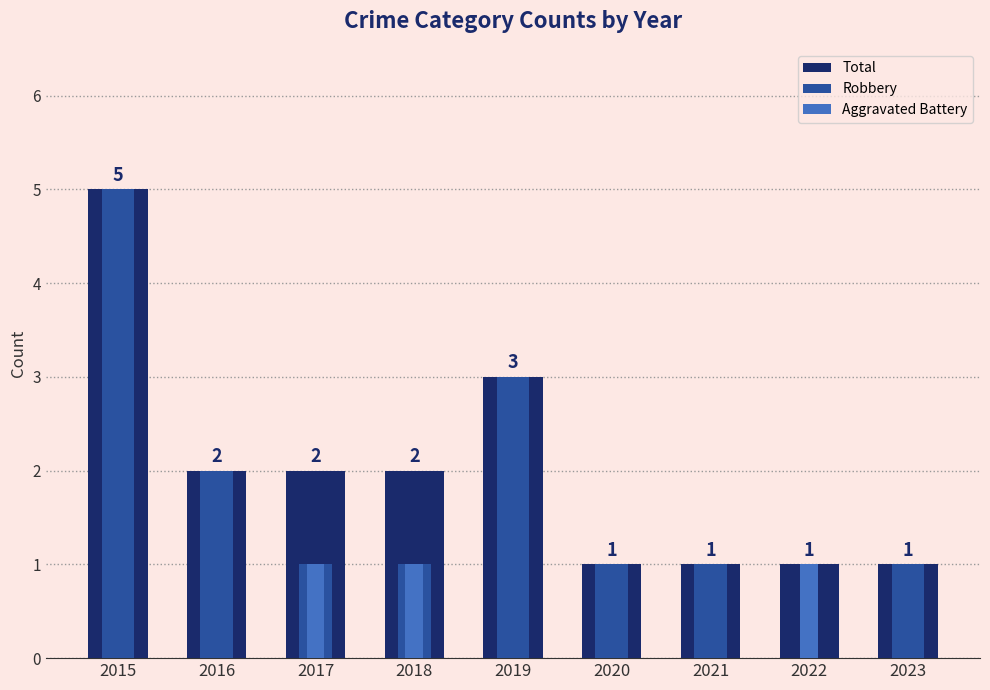

How many bars are there in total?

27